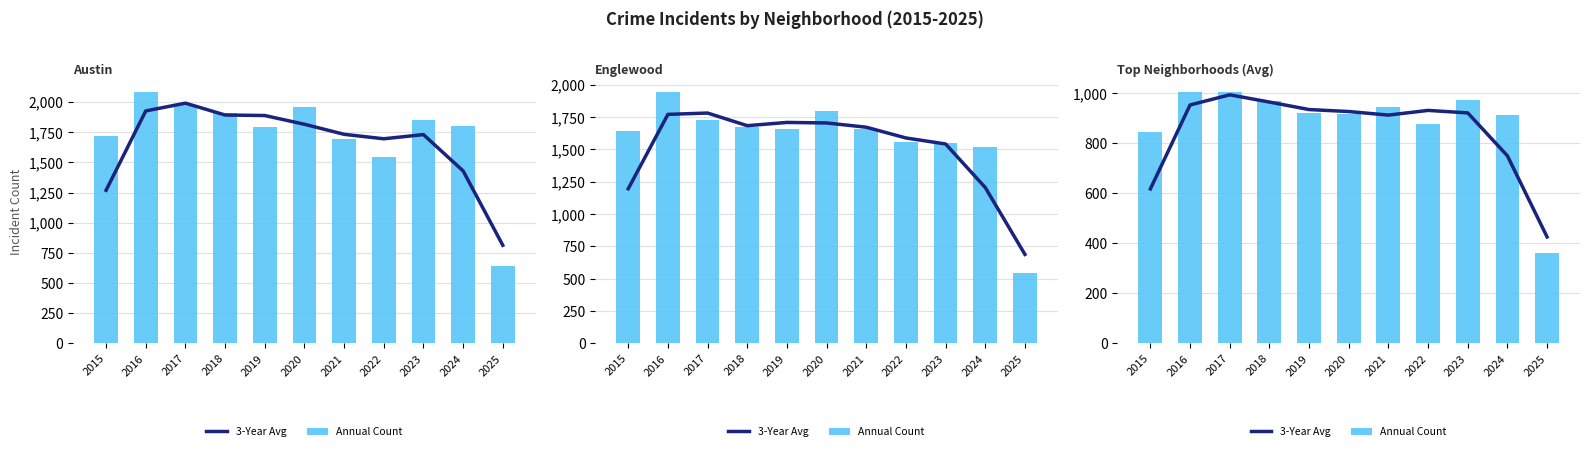

What is the lowest value of the 3-Year Avg series?

425.6